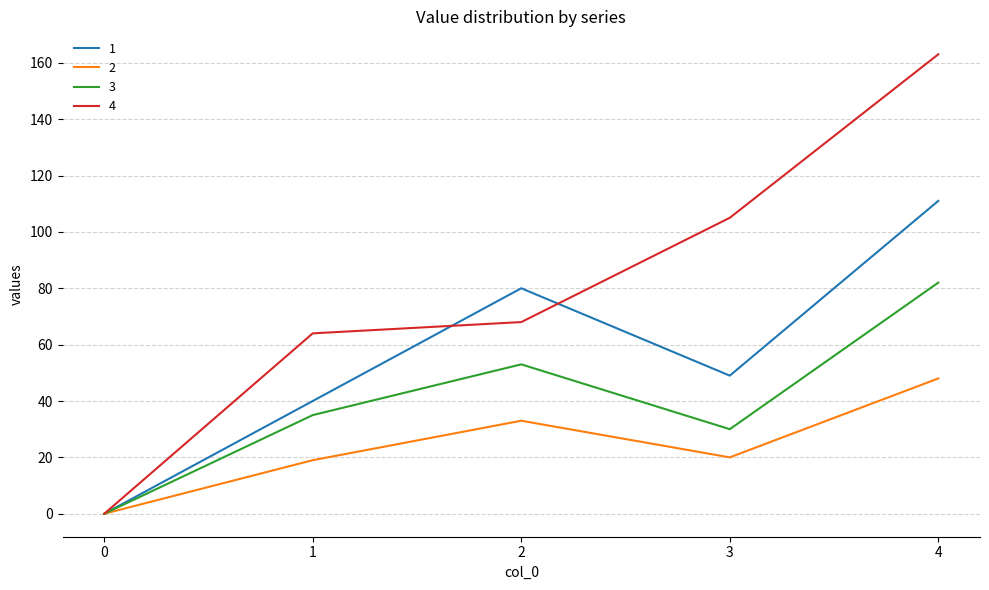

Which series changed the most between 0 and 1?

4